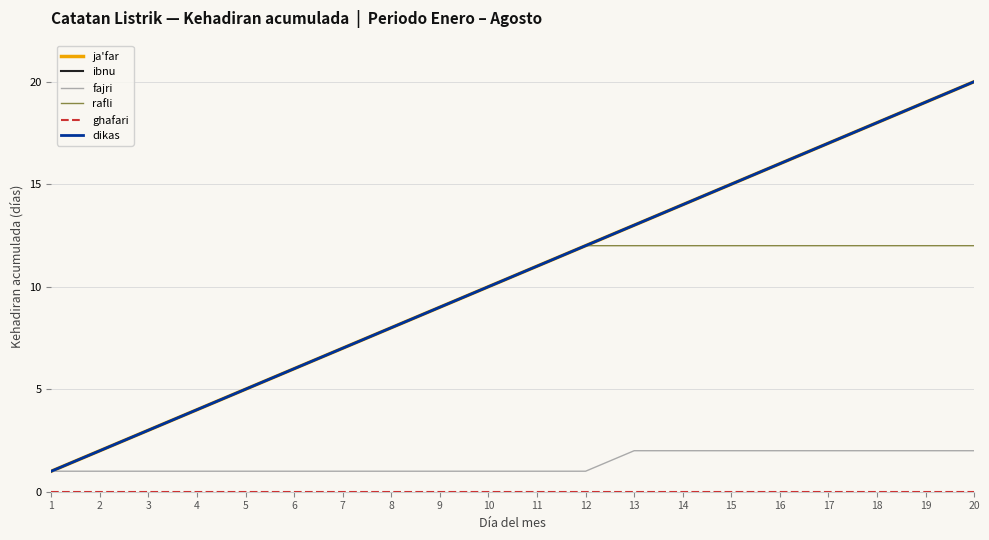

Rank the series by their maximum value, from lowest to highest.

ghafari, fajri, rafli, ja'far, ibnu, dikas